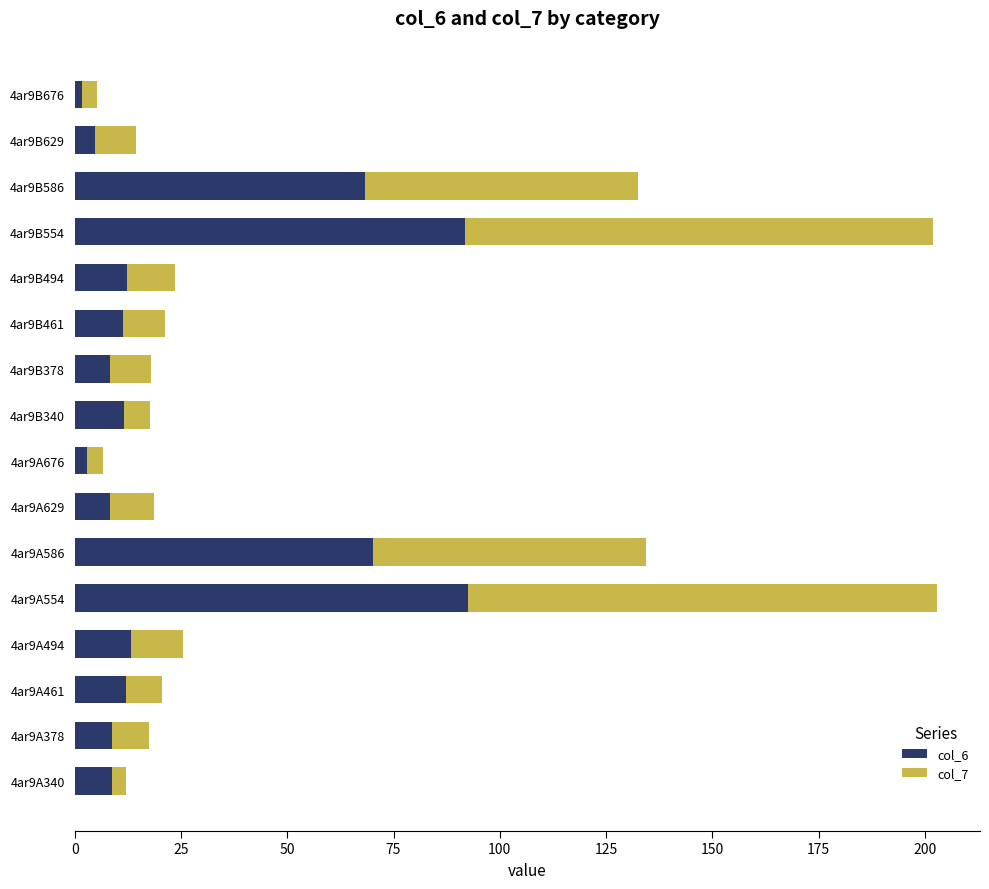

How many categories are shown in the chart?

16